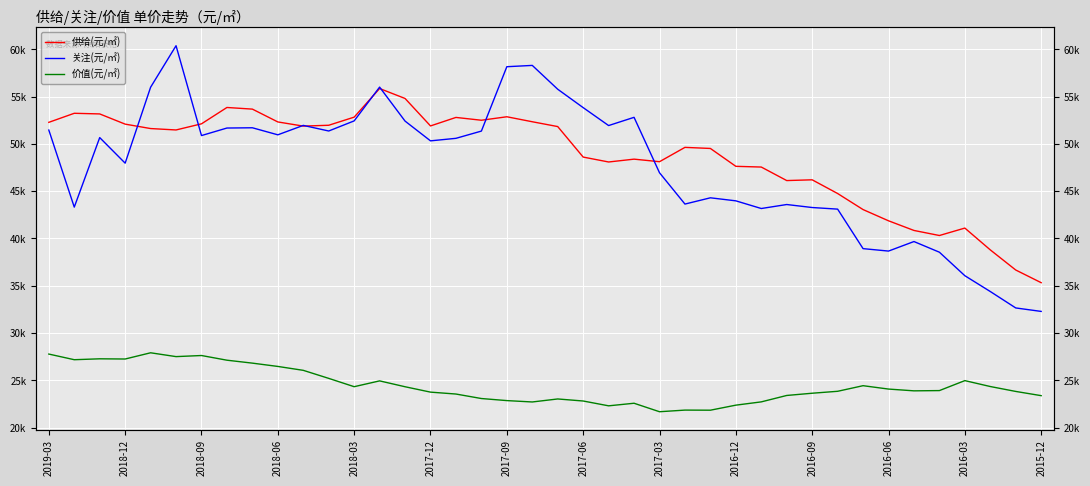

What is the difference between the maximum and minimum values in the 价值(元/㎡) series?

6233